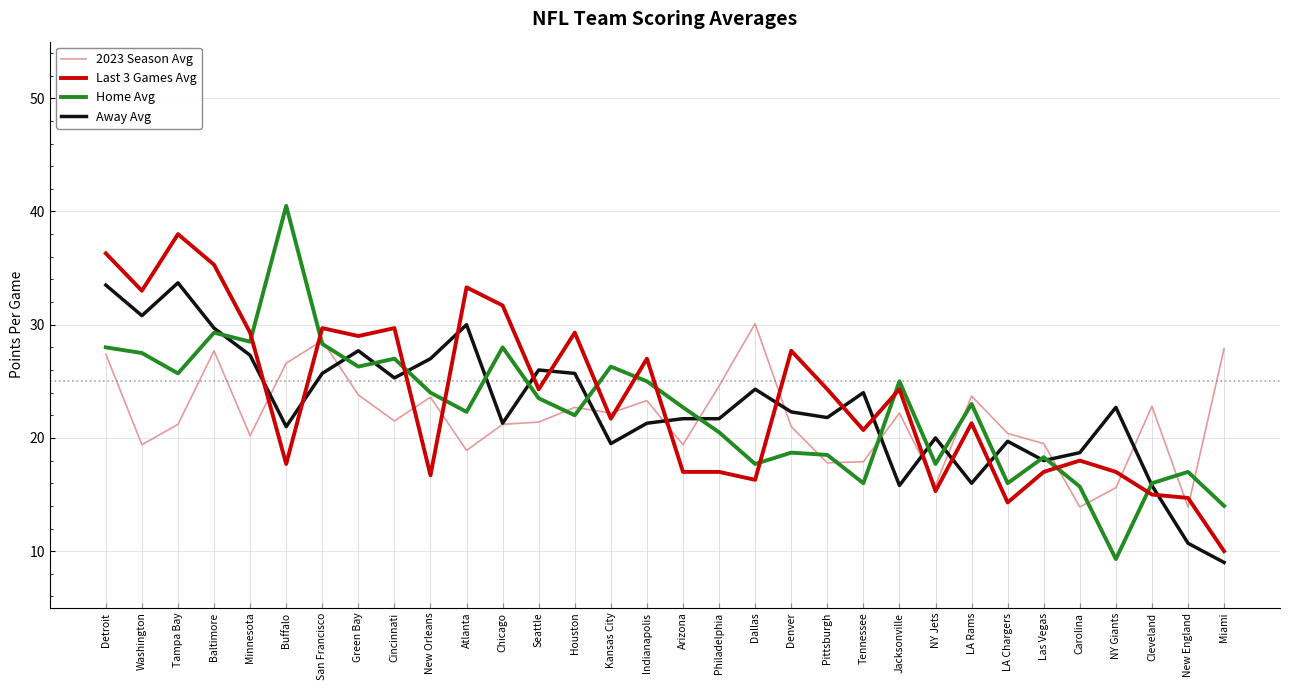

Where is the first local maximum for Home Avg?

Baltimore